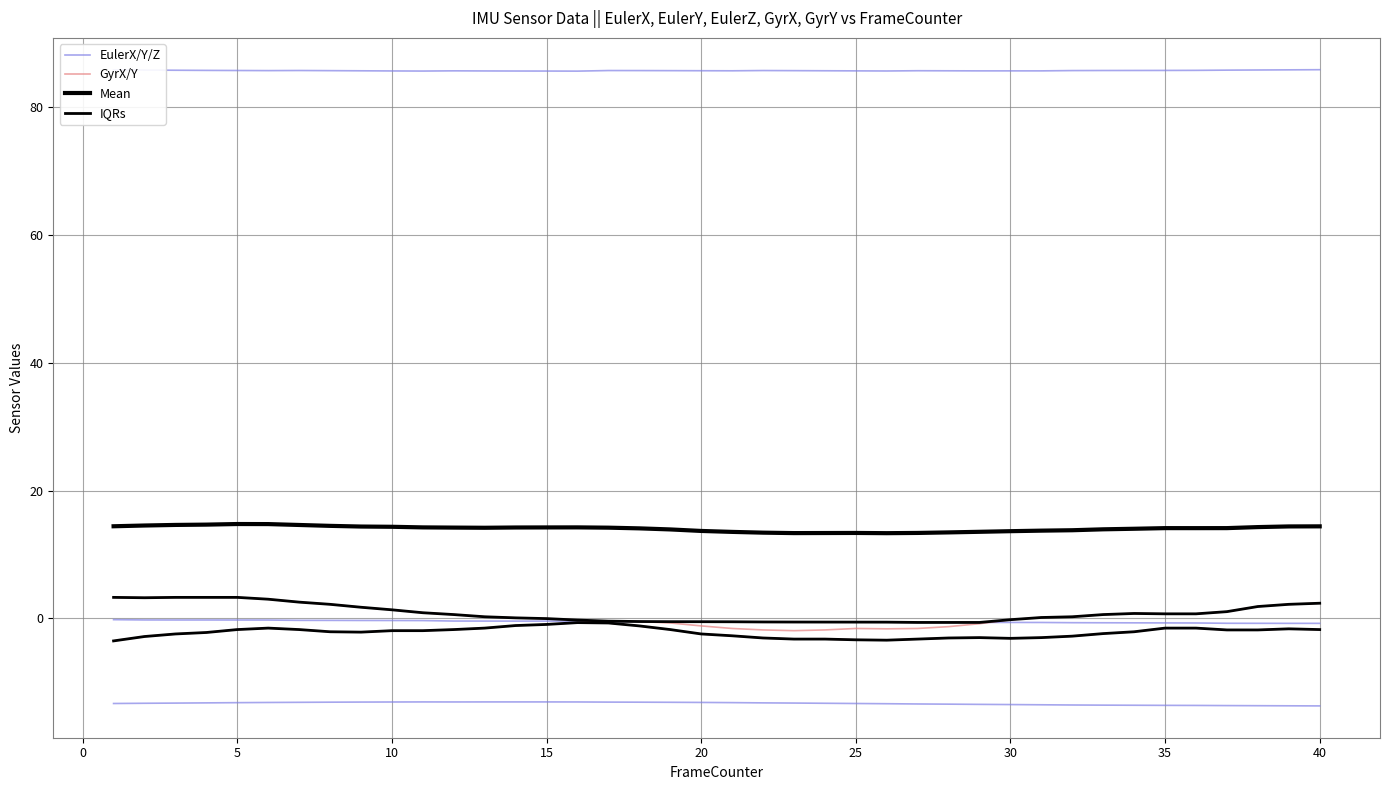

True or false: GyrX/Y has more than 2 points higher than both neighbors.

False